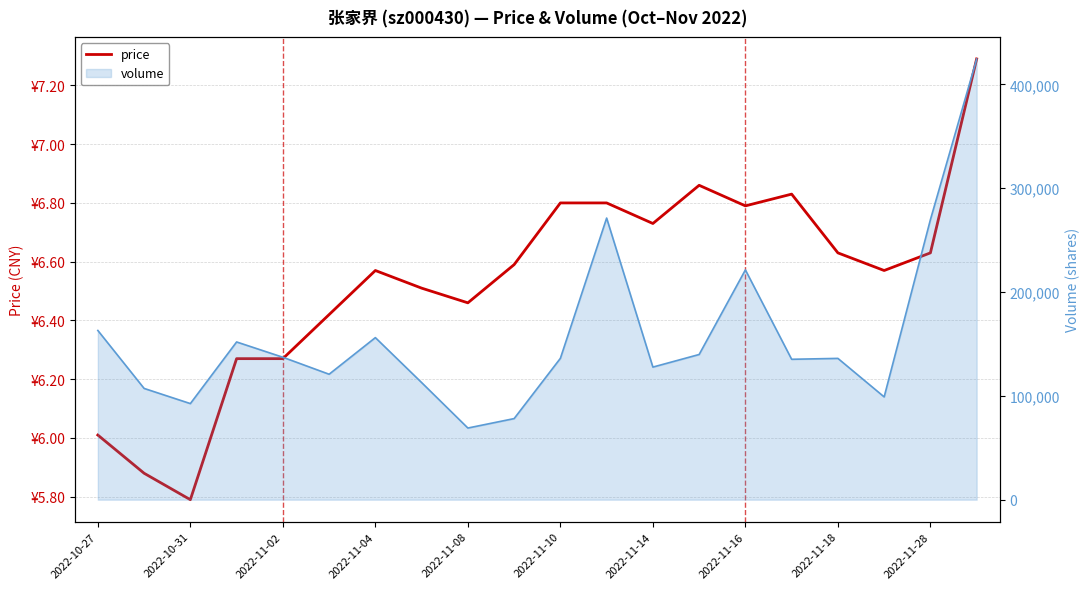

How many lines are shown in the chart?

2